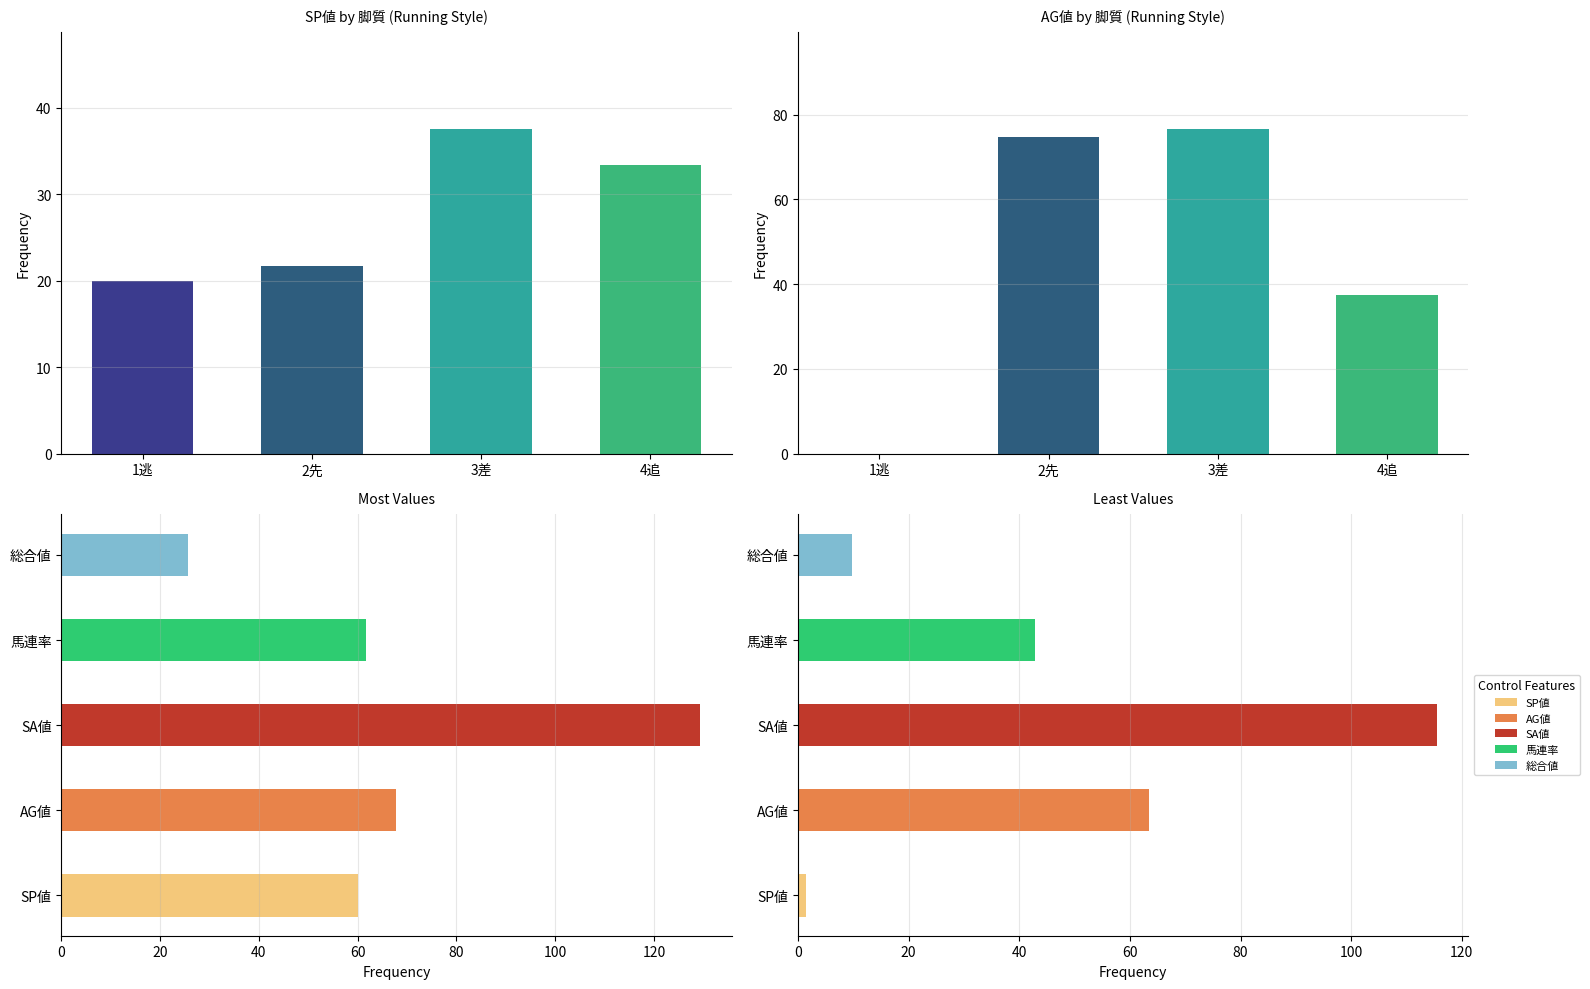

True or false: SP値 has a value of -58 at ヤマカツエース.

False